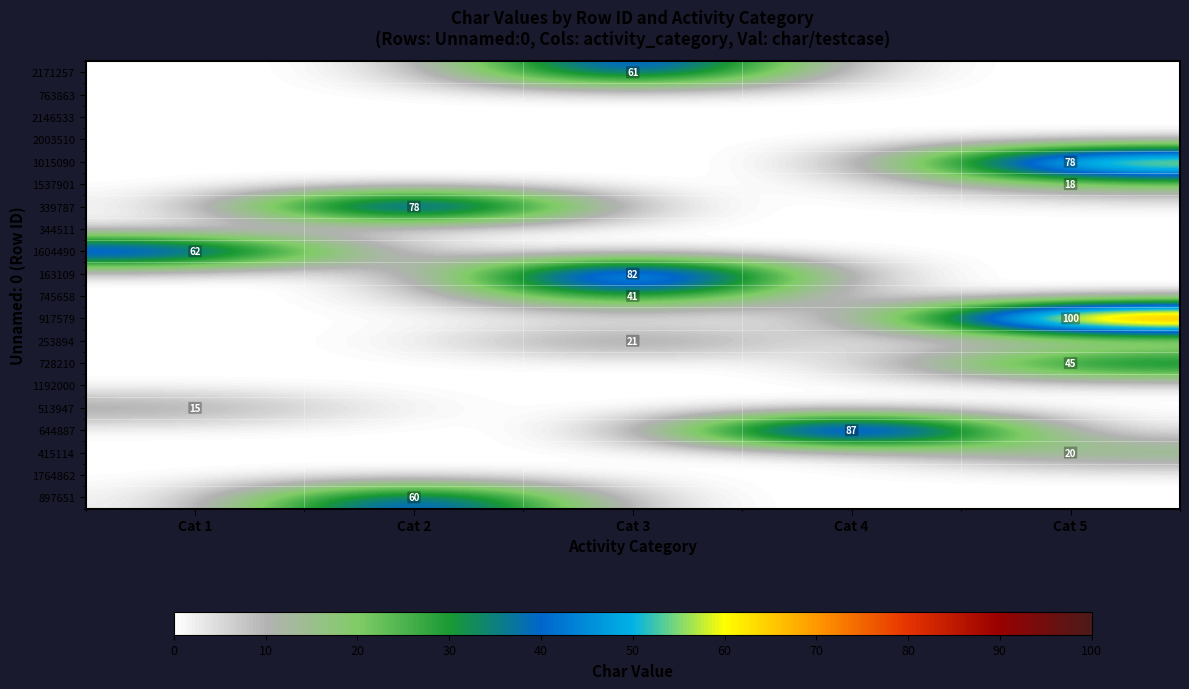

List the series in order of their peak value, lowest first.

763863, 2146533, 2003510, 344511, 1192000, 1764862, 513947, 1537901, 415114, 253894, 745658, 728210, 897651, 2171257, 1604490, 1015090, 339787, 163109, 644887, 917579